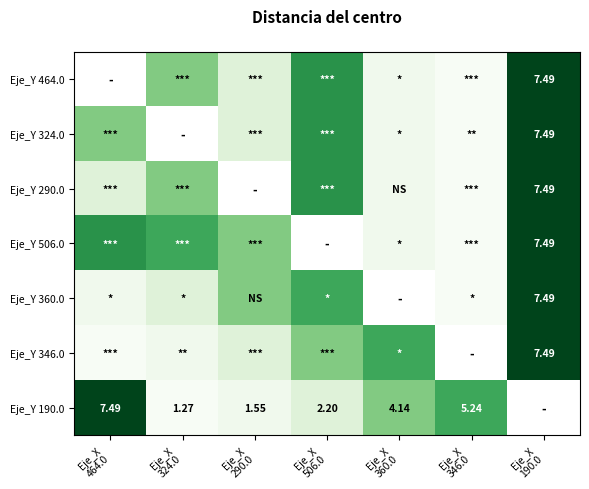

Rank the categories by Eje_Y 506.0 value from highest to lowest.

Eje_X 324.0, Eje_X 506.0, Eje_X 190.0, Eje_X 464.0, Eje_X 290.0, Eje_X 360.0, Eje_X 346.0